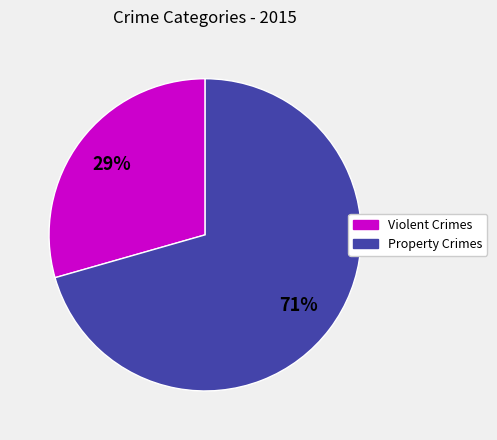

To the nearest percent, what is the average slice percentage?

50%